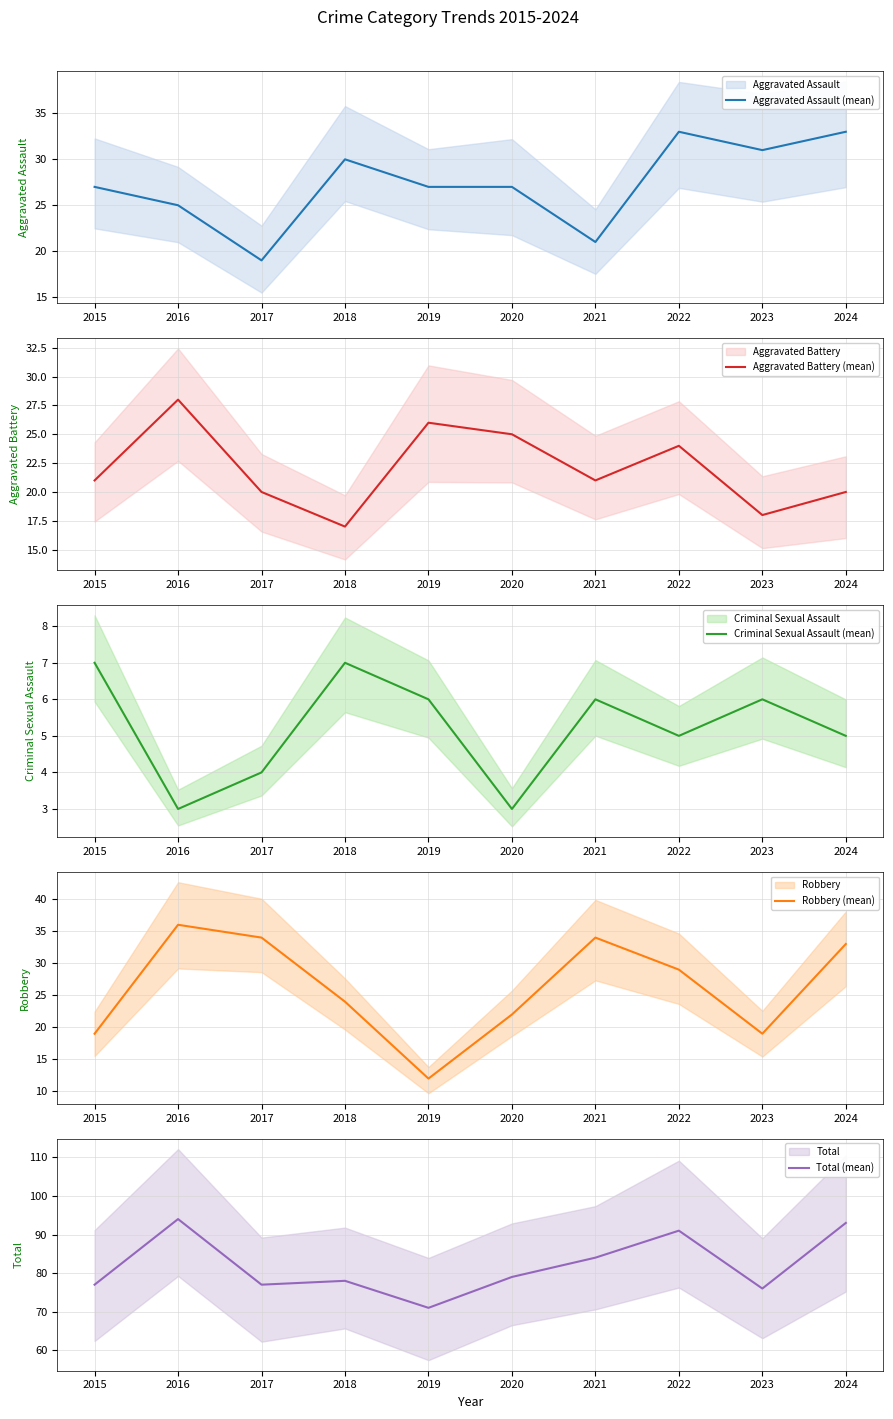

Where does the Robbery (mean) series first go above 29?

2016